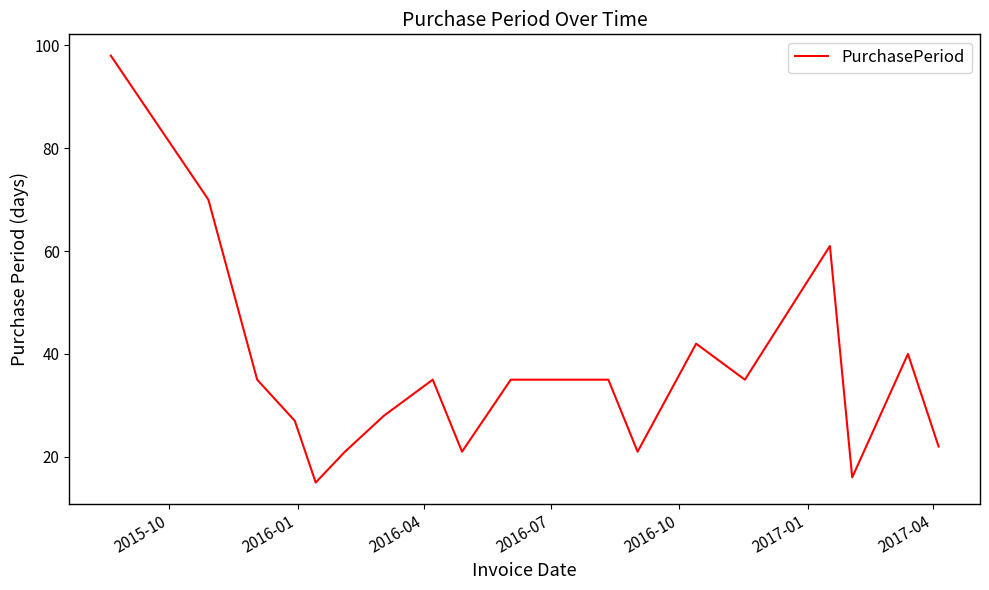

What is the minimum value shown in the chart?

15